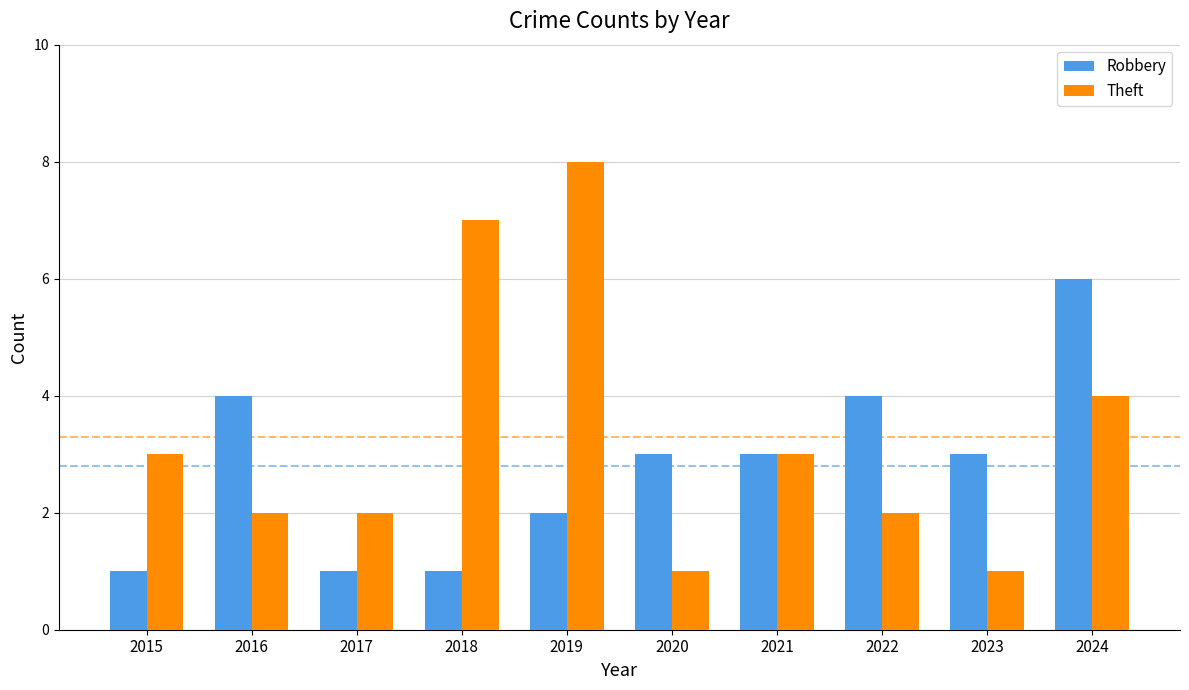

The value of Theft at 2017 is 2. True or false?

True